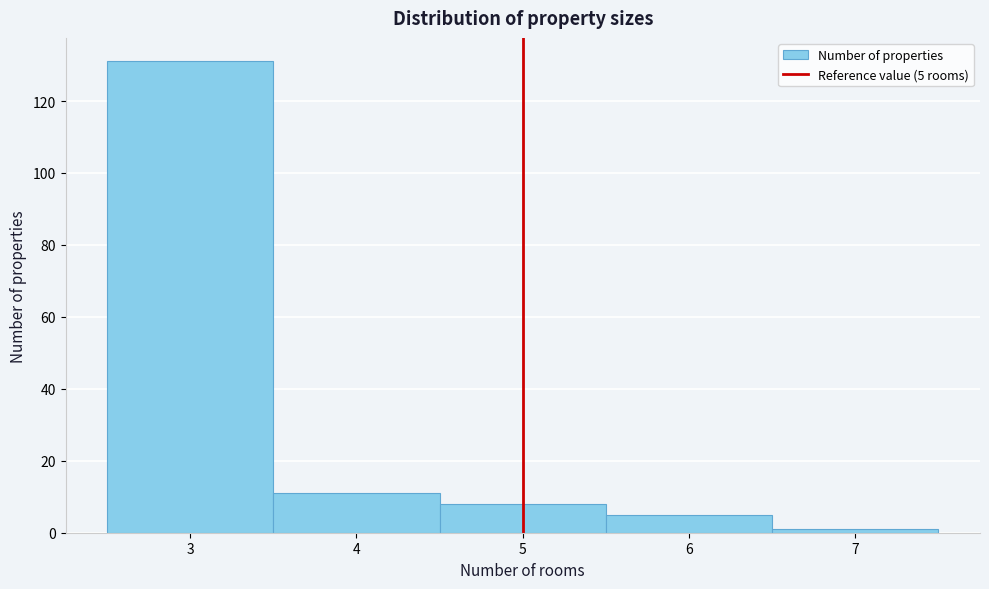

Which range on the x-axis has the tallest bar?

2.5 to 3.5